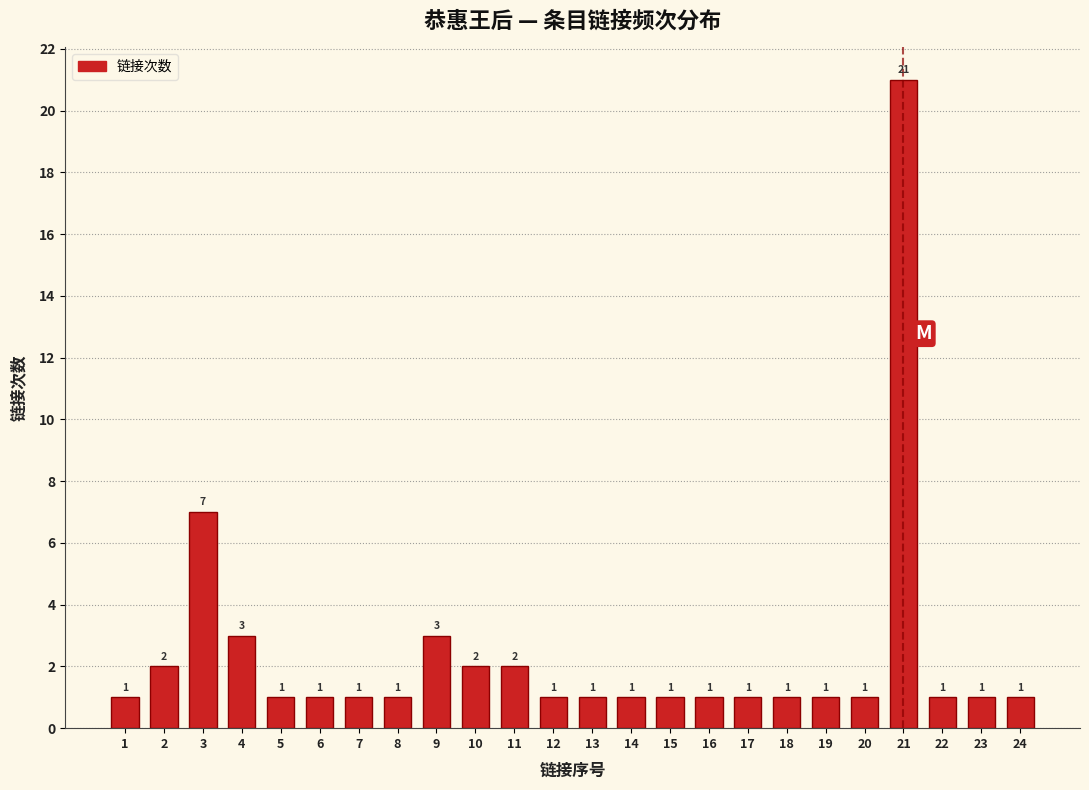

Reading left to right, extract all data points from this chart.

1	2	7	3	1	1	1	1	3	2	2	1	1	1	1	1	1	1	1	1	21	1	1	1